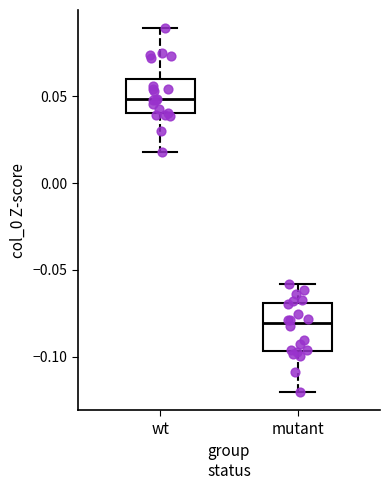

Which box's median line is the lowest?

mutant